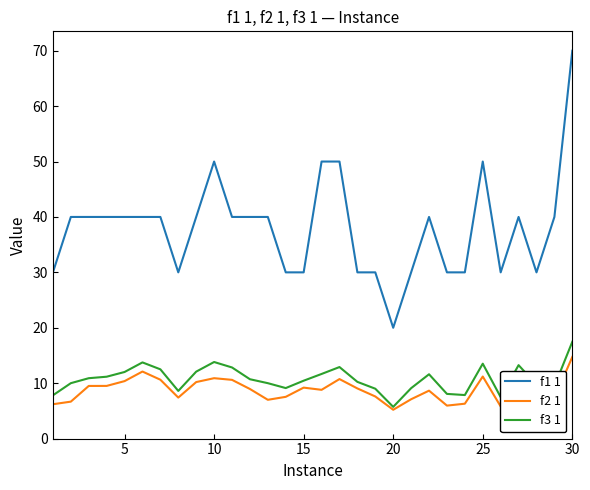

What is the highest value of the f3 1 series?

17.5